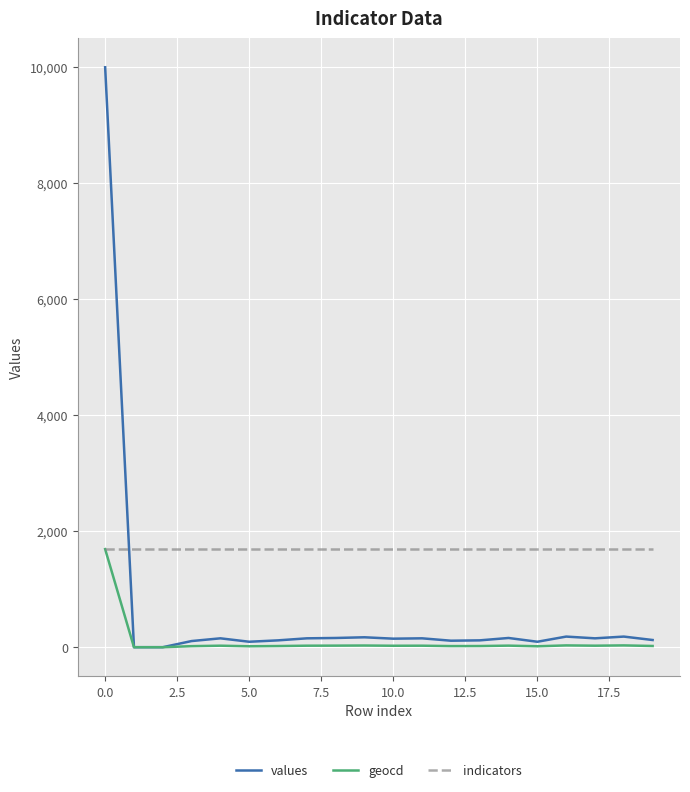

Which series has the largest total across all categories?

indicators